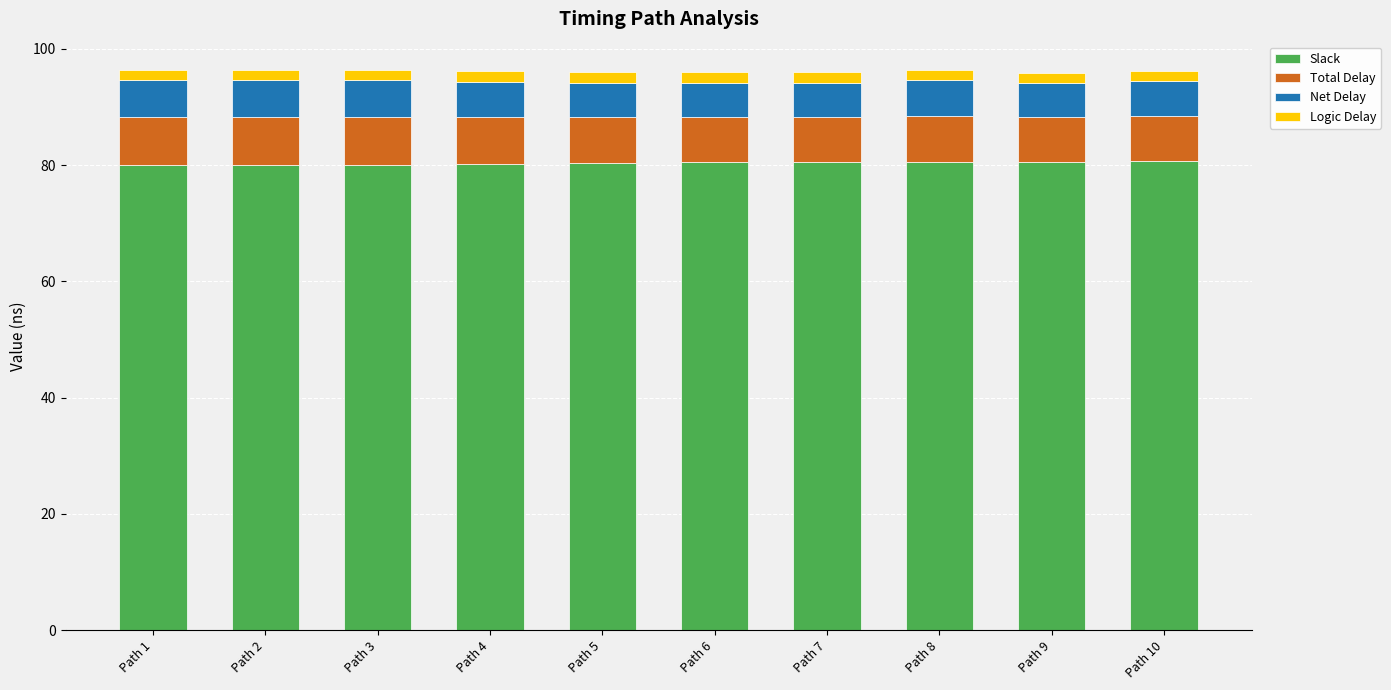

How many Slack values are between 80 and 81?

10